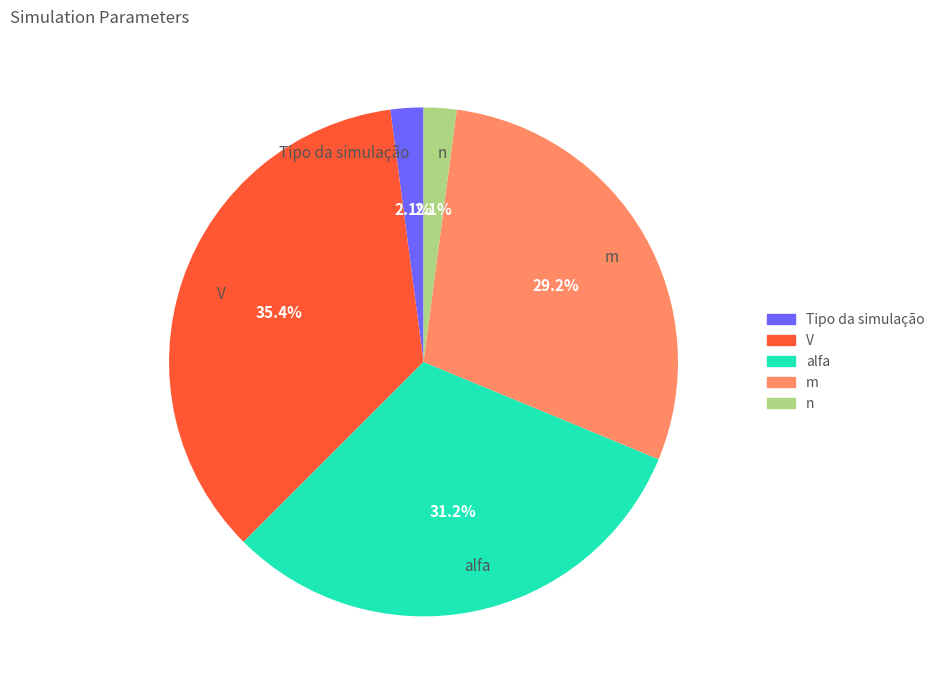

Which slice is the largest?

V